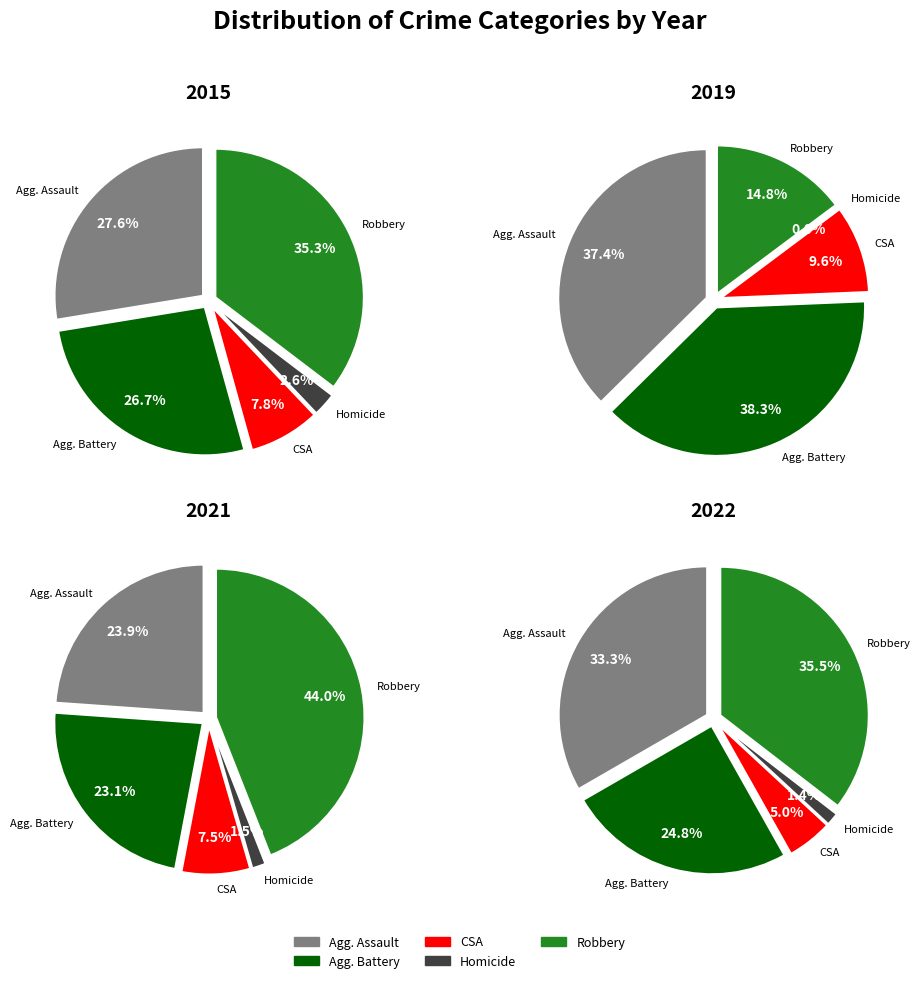

What percentage is the Aggravated Assault slice, to the nearest percent?

28%